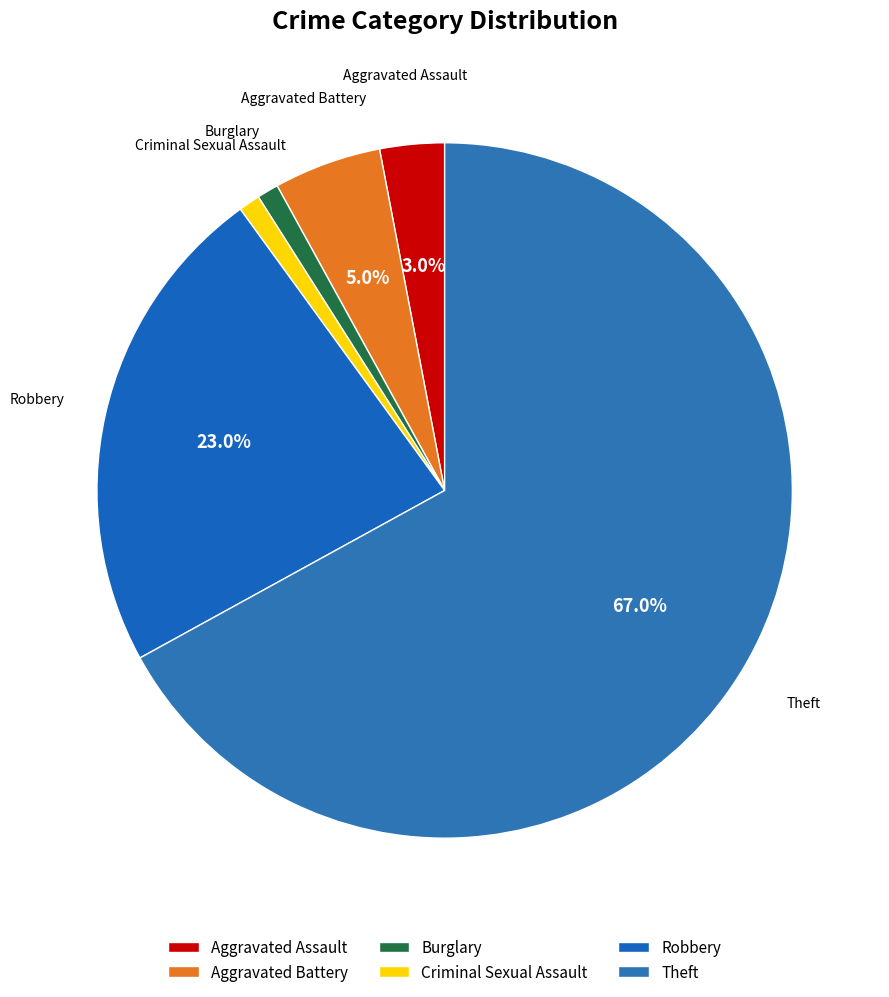

Between Aggravated Battery and Robbery, which is larger?

Robbery